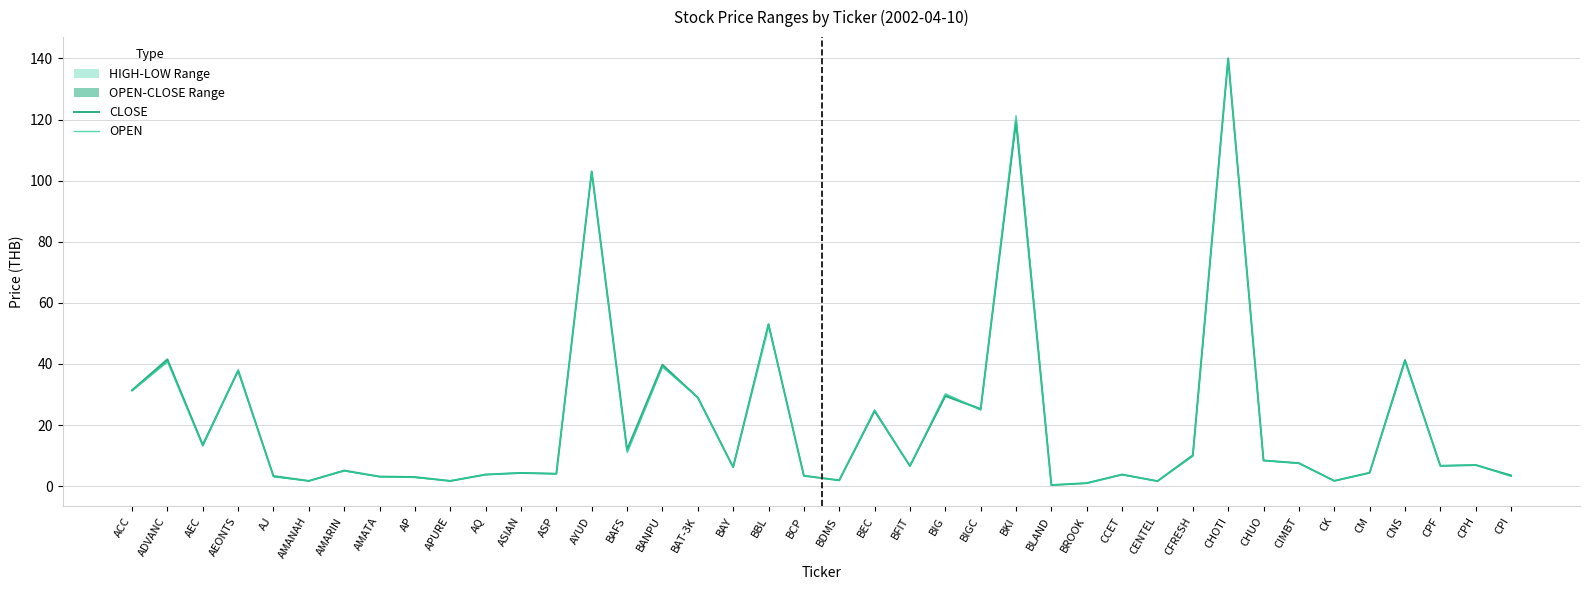

At which category is the sum across all series the highest?

CHOTI